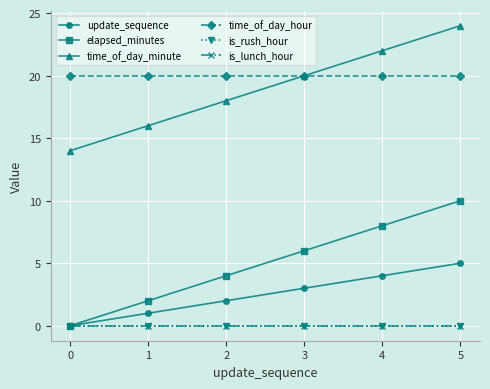

Is this an area chart (filled region under the line)?

No